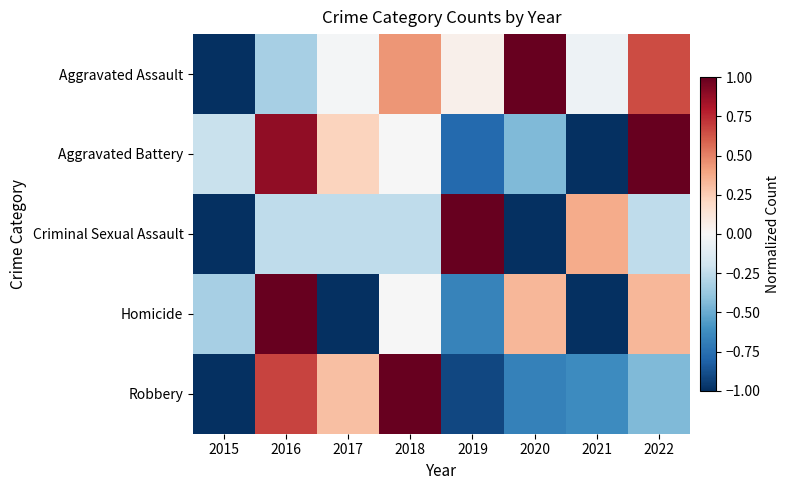

What is the total value across all series at 2021?

-2.3